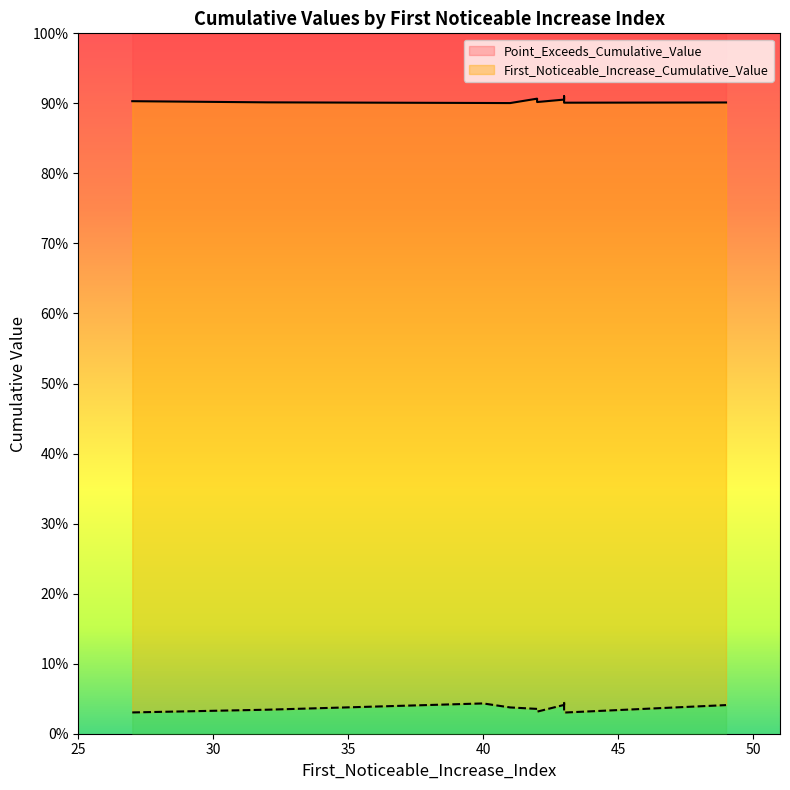

True or false: Point_Exceeds_Cumulative_Value and First_Noticeable_Increase_Cumulative_Value cross at least once.

False